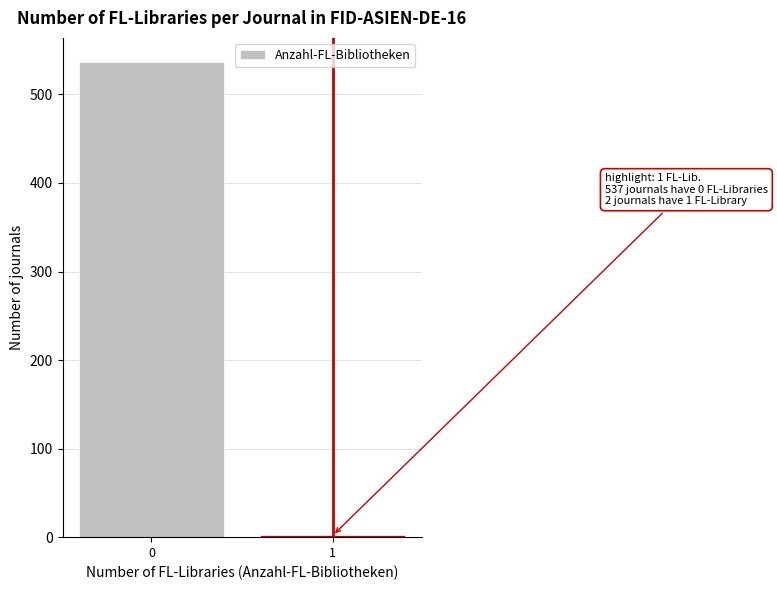

Reading right to left, transcribe all the data shown in this chart.

1=2	0=537